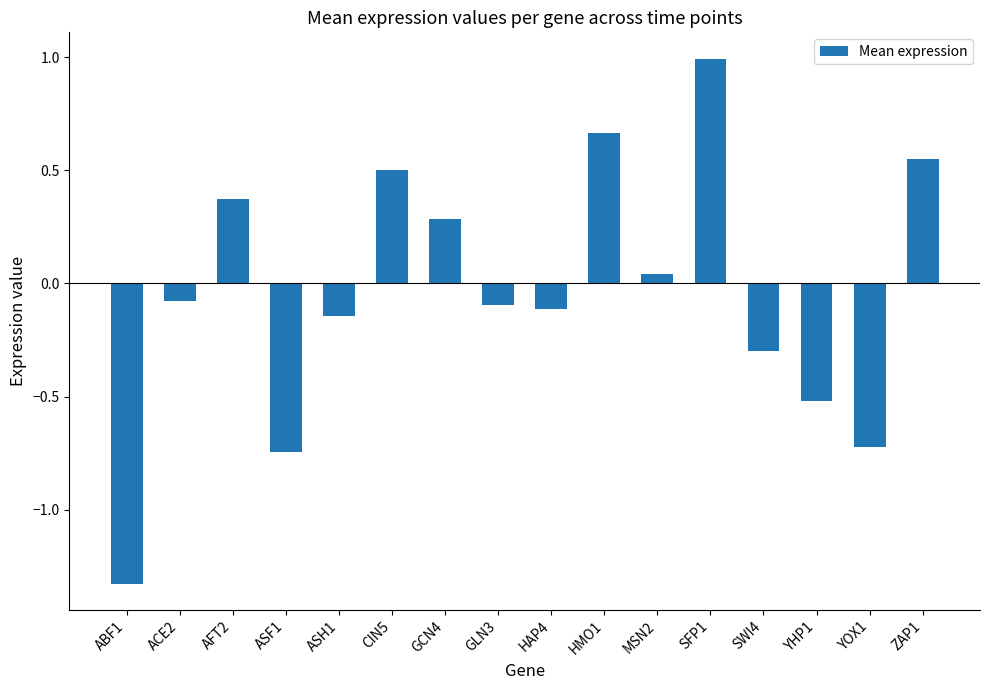

What is the value of the 7th bar from the left?

0.3